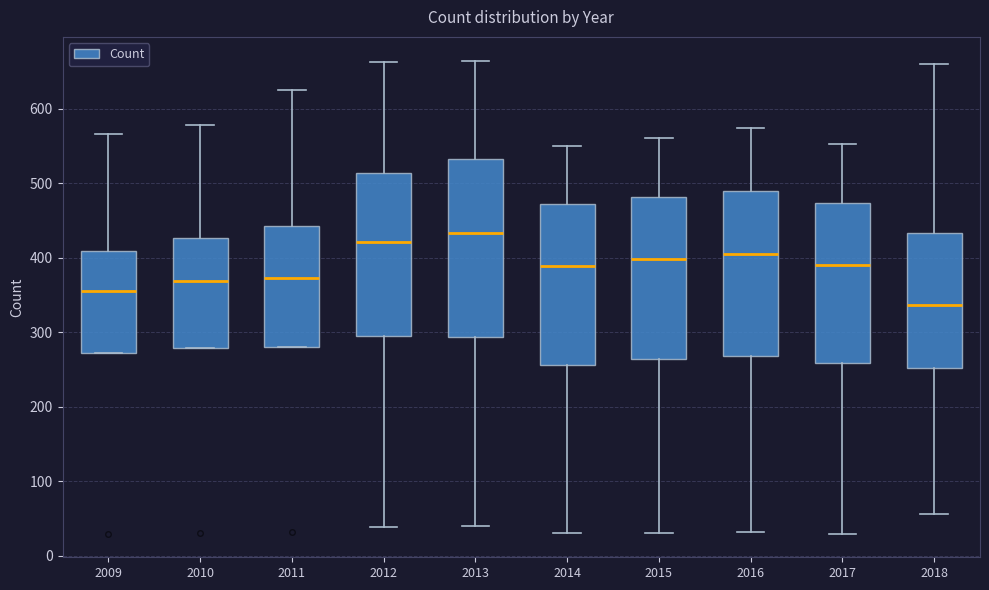

Reading left to right, read every box against the y-axis: the position of its median line, the range the box covers, and the ends of its whiskers. The values are not printed on the chart, so give them approximately, as read against the axis.

2009: median 360, box 270 to 410, whiskers 270 to 570
2010: median 370, box 280 to 430, whiskers 280 to 580
2011: median 370, box 280 to 440, whiskers 280 to 630
2012: median 420, box 290 to 510, whiskers 40 to 660
2013: median 430, box 290 to 530, whiskers 40 to 670
2014: median 390, box 260 to 470, whiskers 30 to 550
2015: median 400, box 270 to 480, whiskers 30 to 560
2016: median 410, box 270 to 490, whiskers 30 to 570
2017: median 390, box 260 to 470, whiskers 30 to 550
2018: median 340, box 250 to 430, whiskers 60 to 660